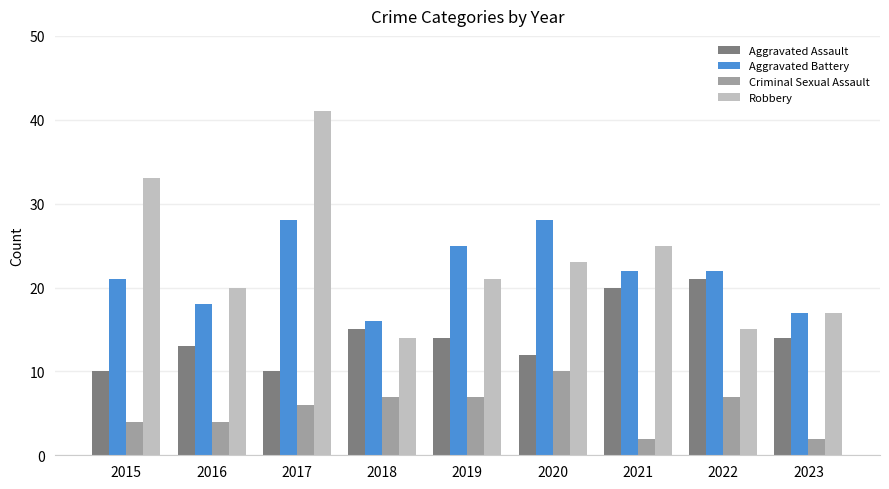

The value of Aggravated Battery at 2018 is 21. True or false?

False